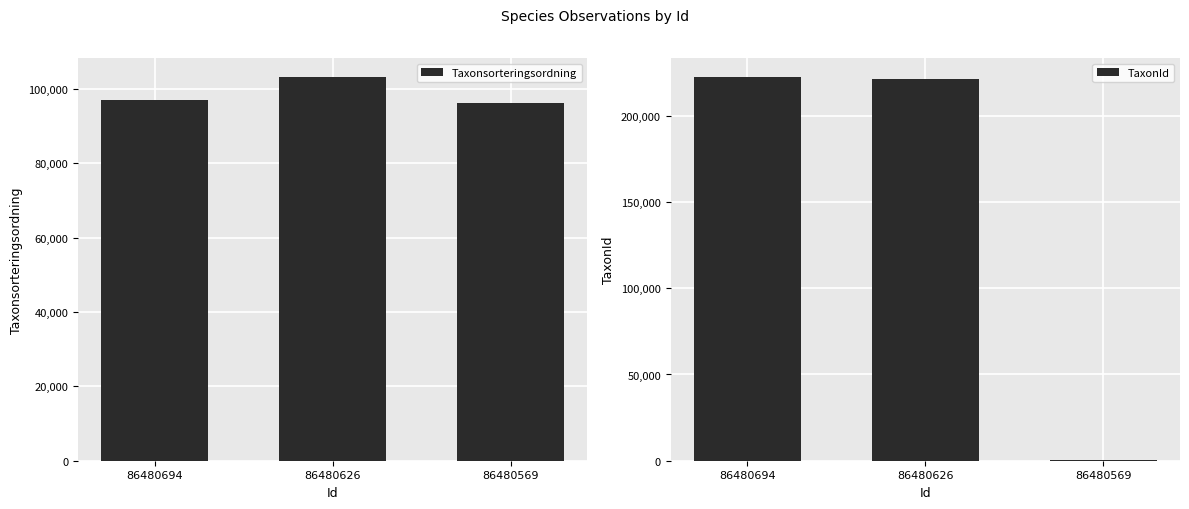

What is the spread (max minus min) of values at 86480569?

95735